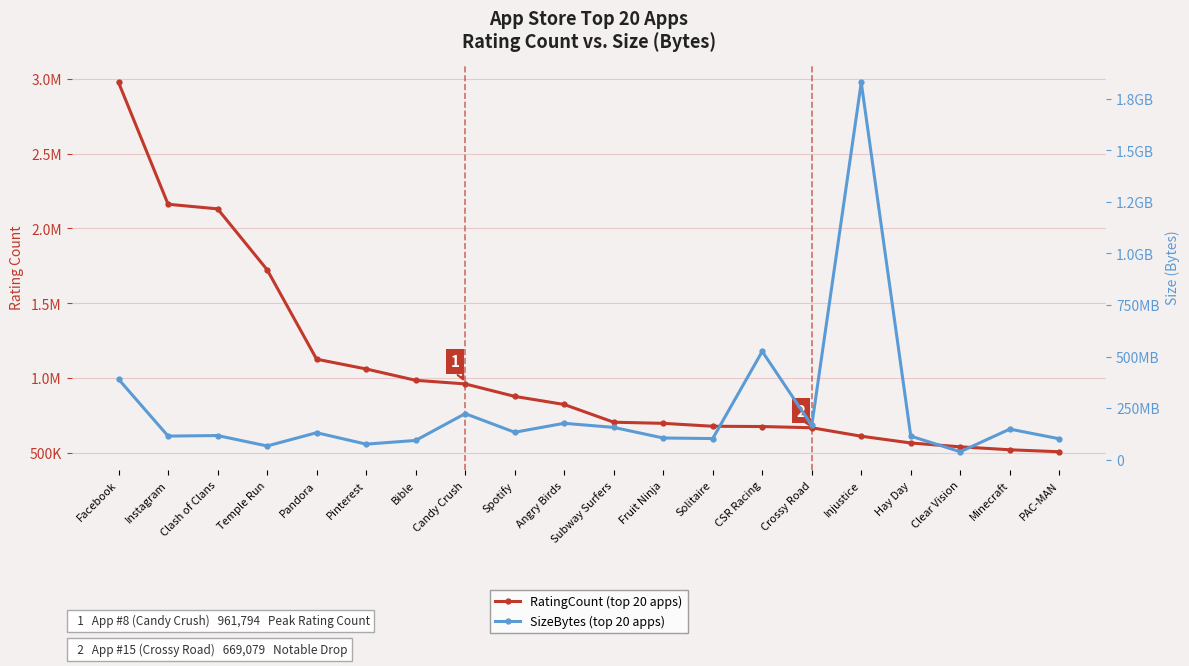

What is the difference between the SizeBytes (top 20 apps) values at Angry Birds and CSR Racing?

348836864